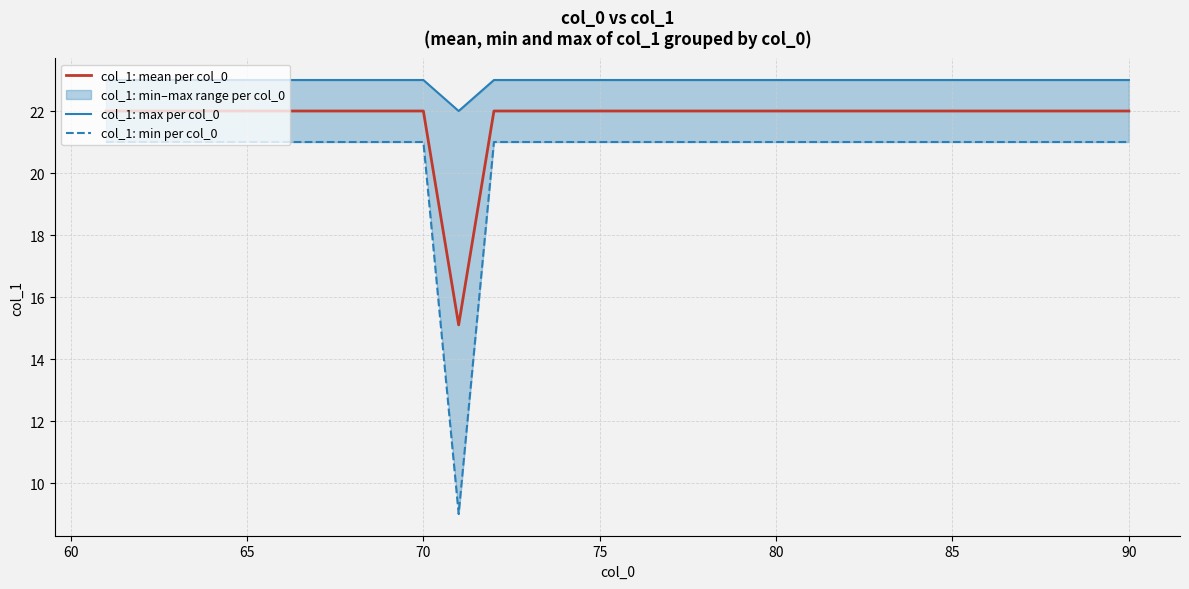

List the series in order of their peak value, highest first.

col_1: max per col_0, col_1: mean per col_0, col_1: min per col_0